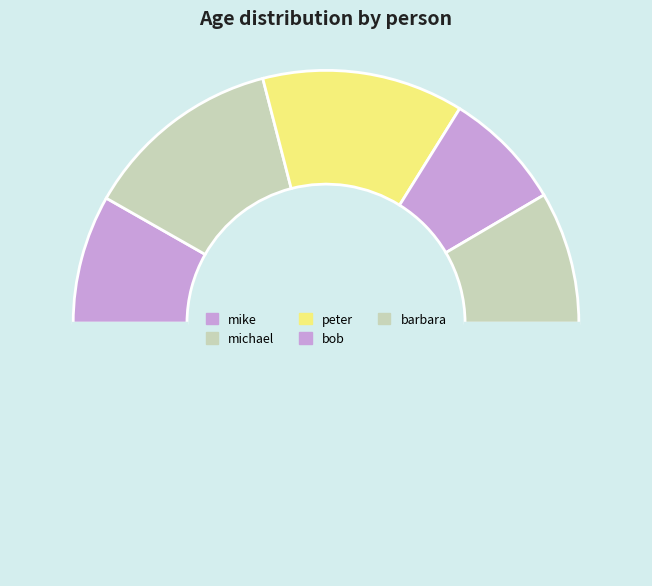

What is the largest slice in the pie chart?

peter